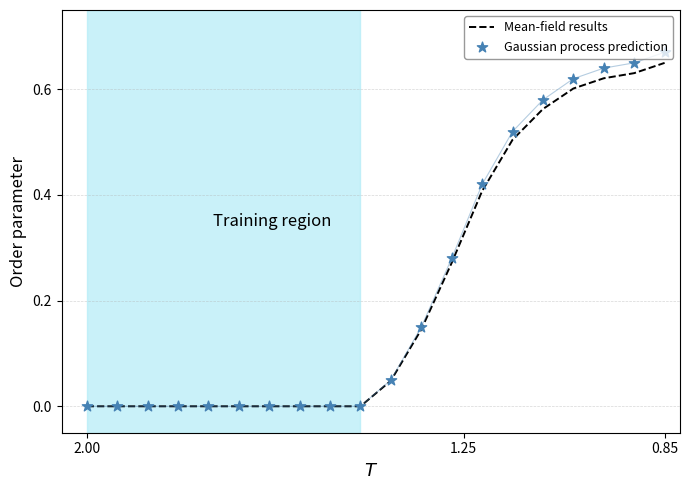

Which series has the largest total across all categories?

Gaussian process prediction